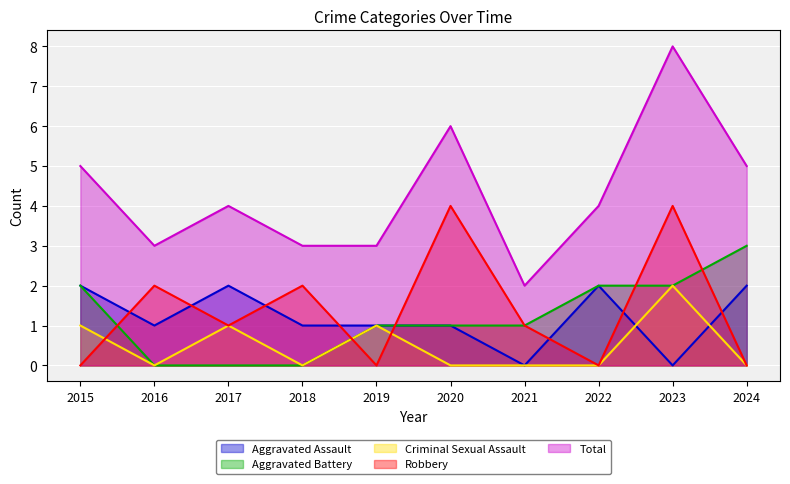

Read the Aggravated Assault value at 2020.

1